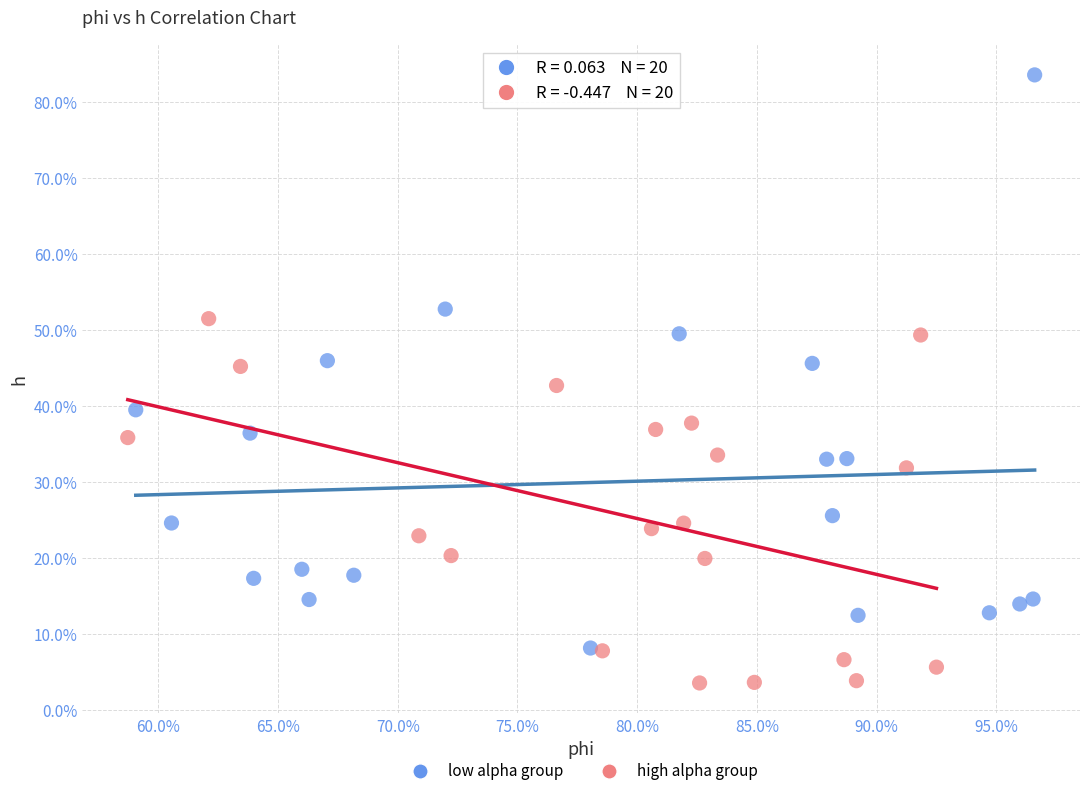

Which series has the largest Y range (max minus min)?

low alpha group